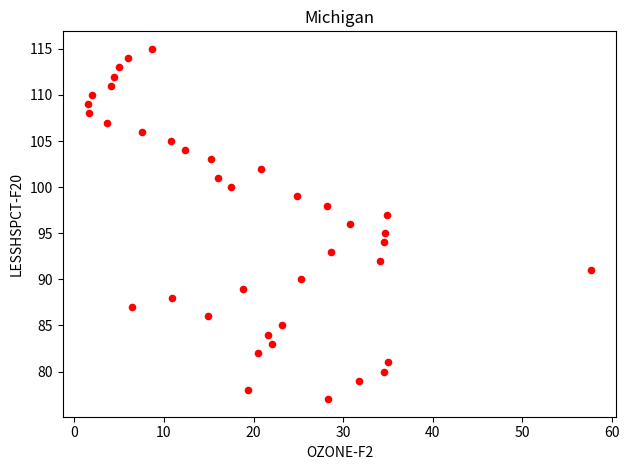

What is the range of Y values (max minus min)?

38